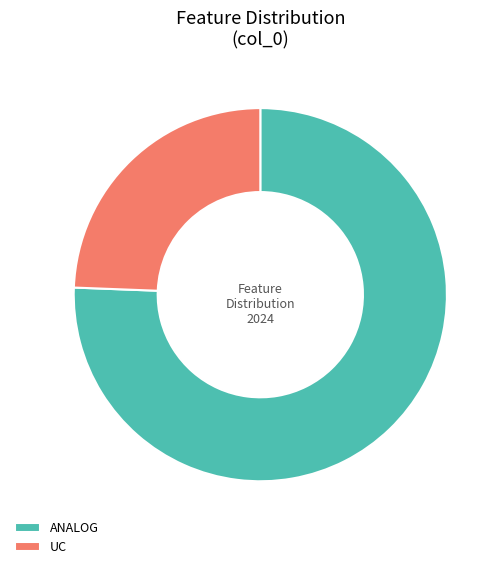

Is it true that ANALOG is 76% of the pie?

True